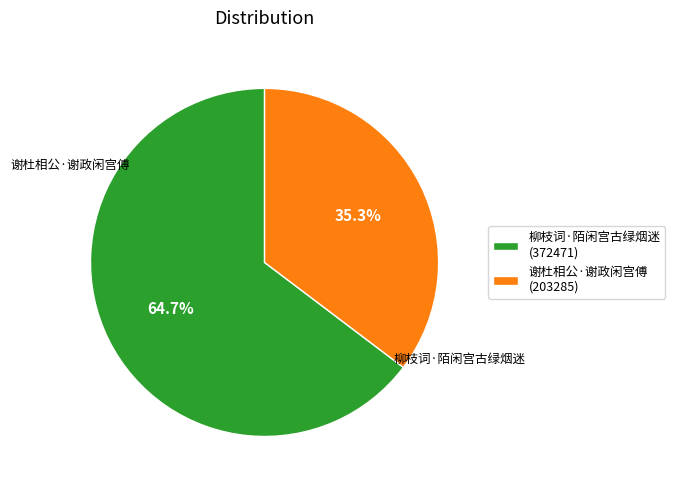

Combined, what portion of the pie is 柳枝词·陌闲宫古绿烟迷 and 谢杜相公·谢政闲宫傅?

100.0%